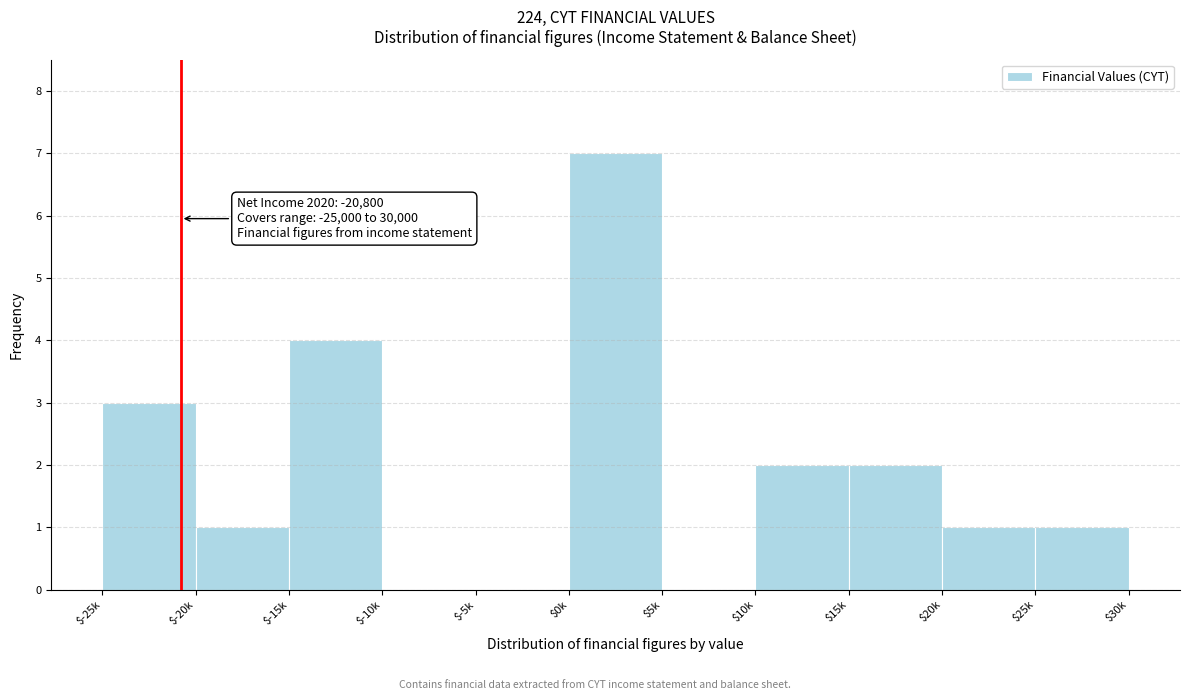

What is the maximum value shown in the chart?

7